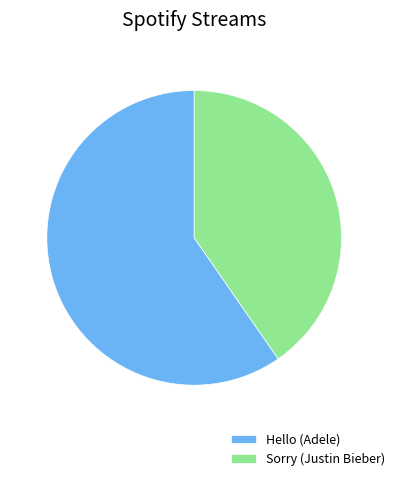

What is the ratio of the value at Sorry (Justin Bieber) to the value at Hello (Adele)?

0.7